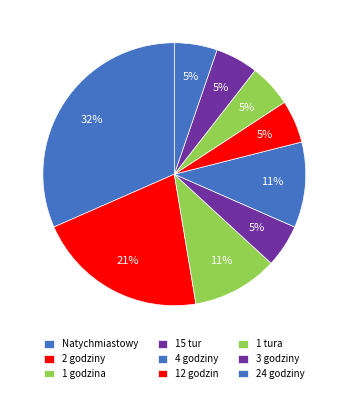

To the nearest percent, what is the combined percentage of 24 godziny and 15 tur?

11%